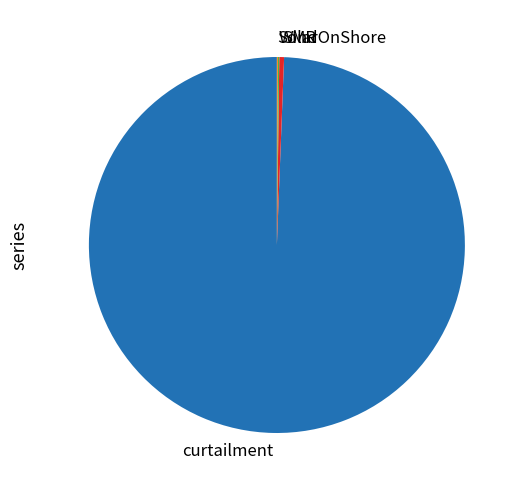

The SMR slice represents 14% of the pie. True or false?

False